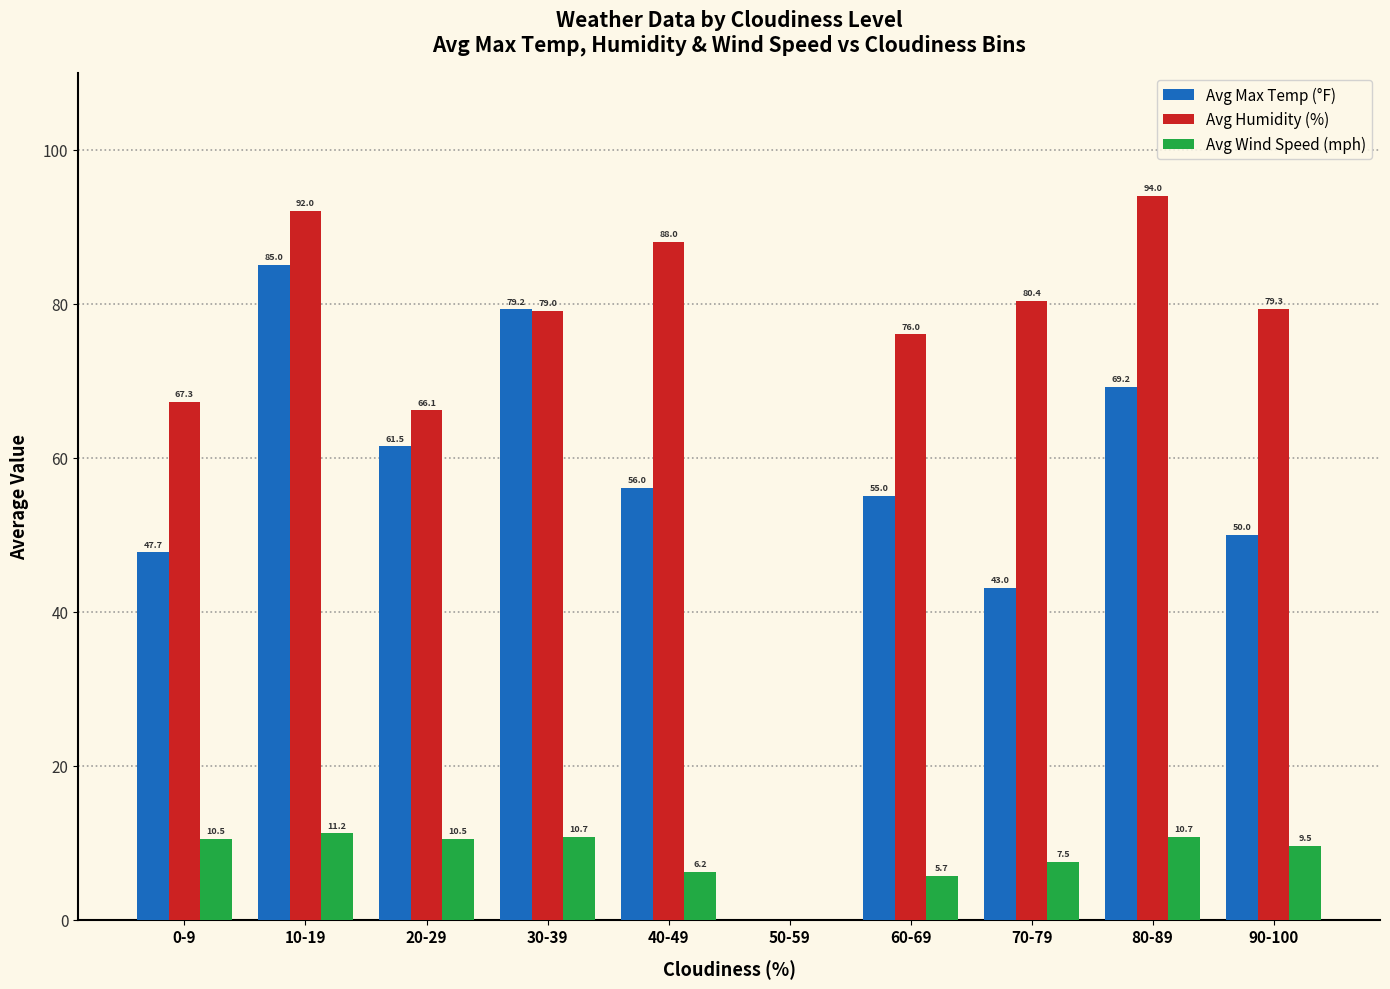

What is the sum of the Avg Wind Speed (mph) values at 50-59 and 30-39?

10.7